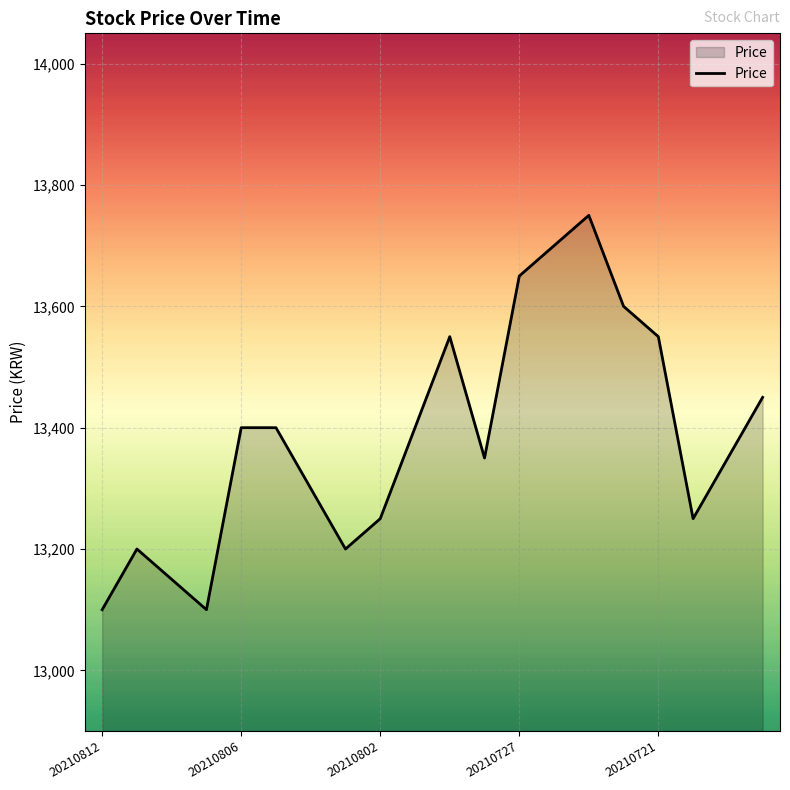

Reading right to left, extract all data points from this chart.

13450	13350	13250	13550	13600	13750	13700	13650	13350	13550	13400	13250	13200	13300	13400	13400	13100	13150	13200	13100